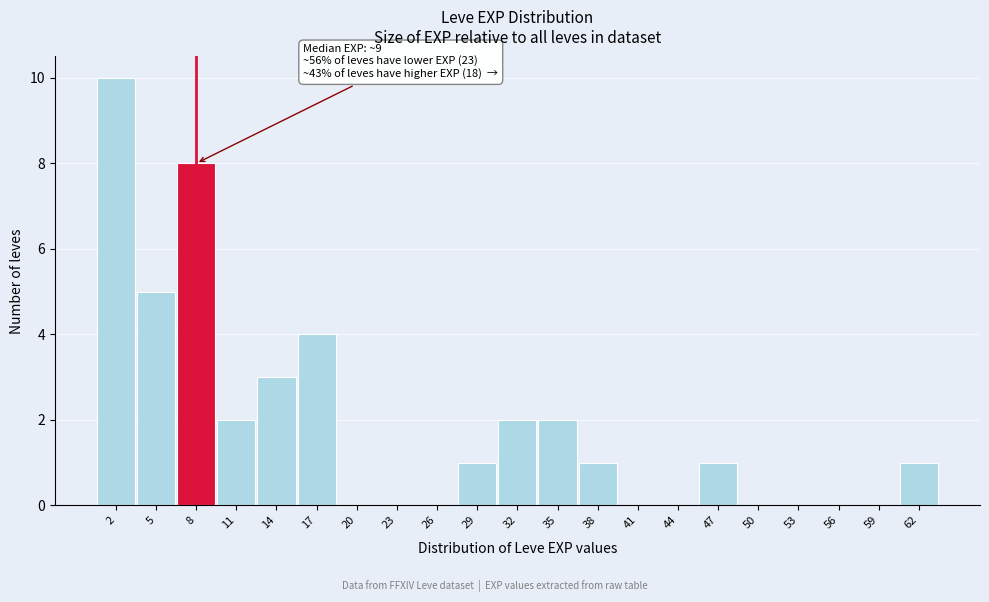

Over which range of the x-axis is the bar tallest?

0.5 to 3.5